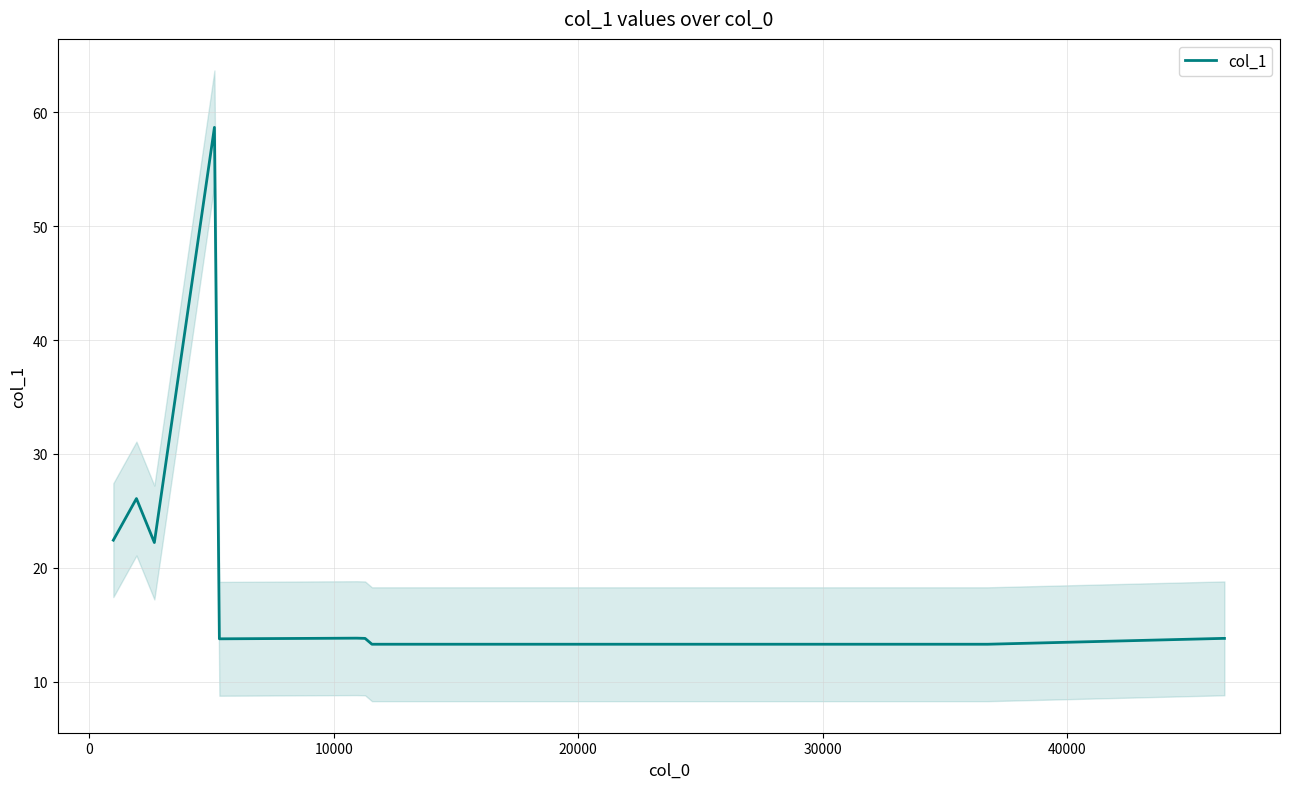

Reading right to left, extract all data points from this chart.

13.8	13.8	13.3	13.3	13.3	13.8	13.8	13.8	13.8	58.7	22.2	26.1	22.4